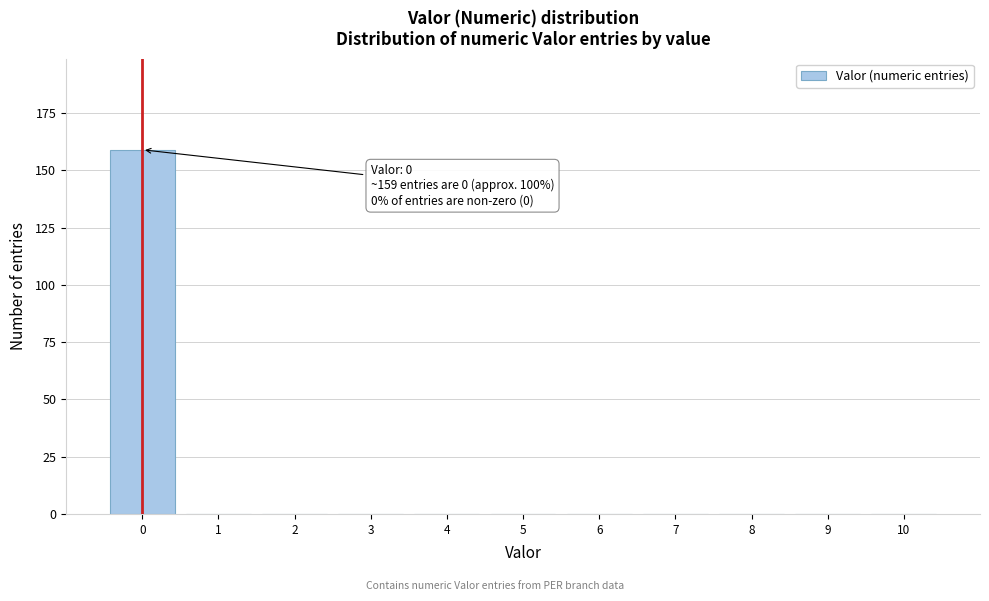

Over which range of the x-axis is the bar tallest?

-0.5 to 0.5